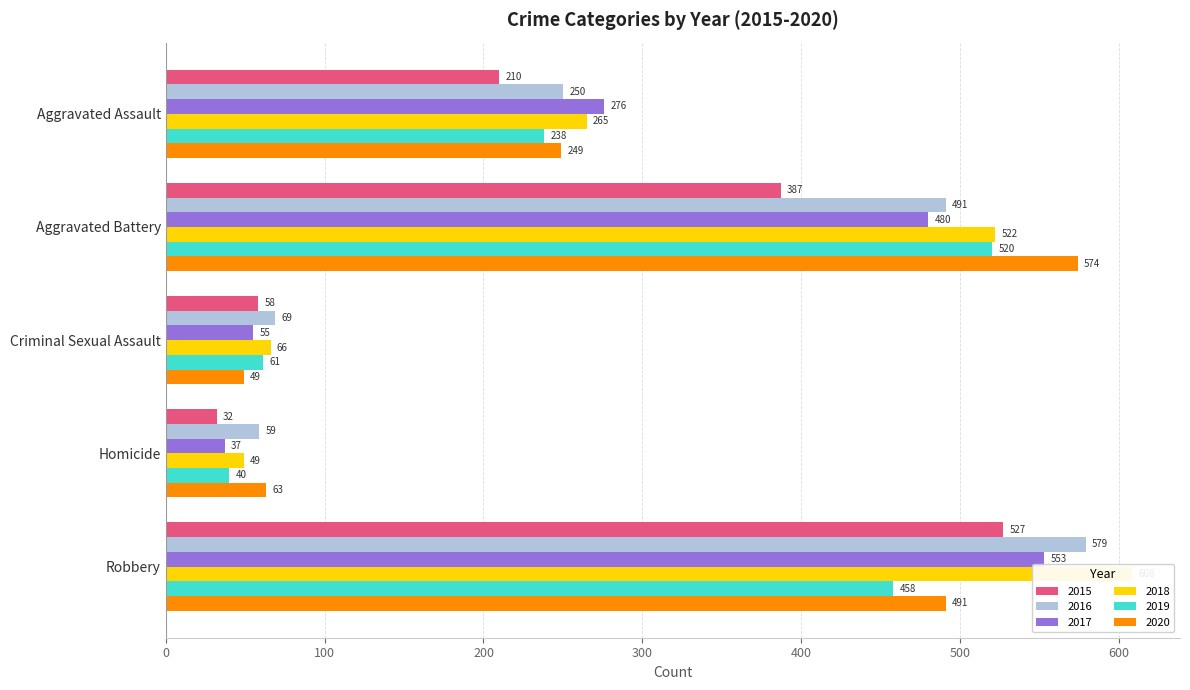

Which series has the largest range (max minus min)?

2018